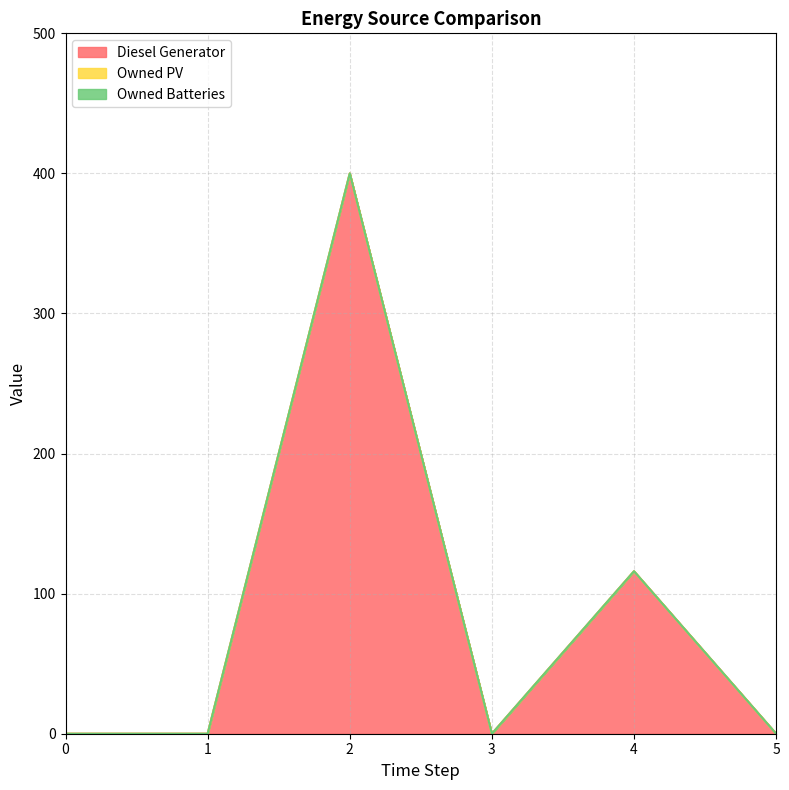

At which category does the chart reach its peak across all series?

2